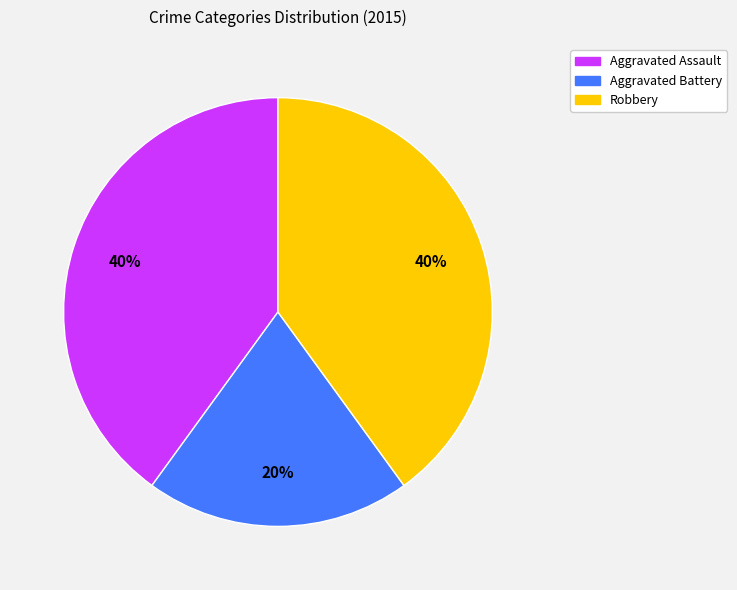

To the nearest percent, what is the average slice percentage?

33%